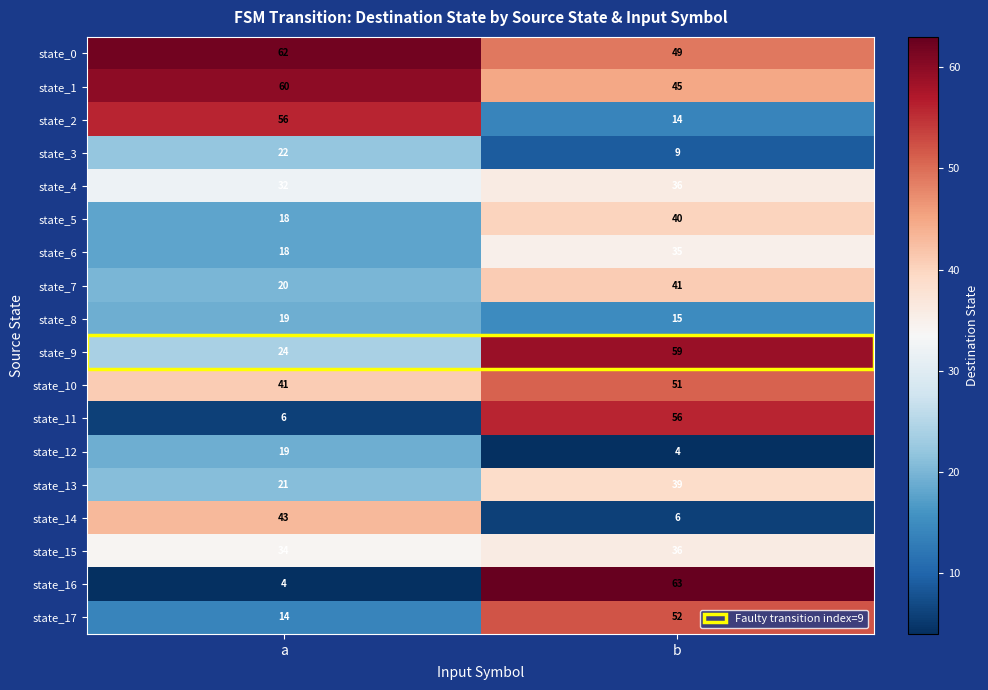

List the labels in order of state_4 value, smallest first.

a, b